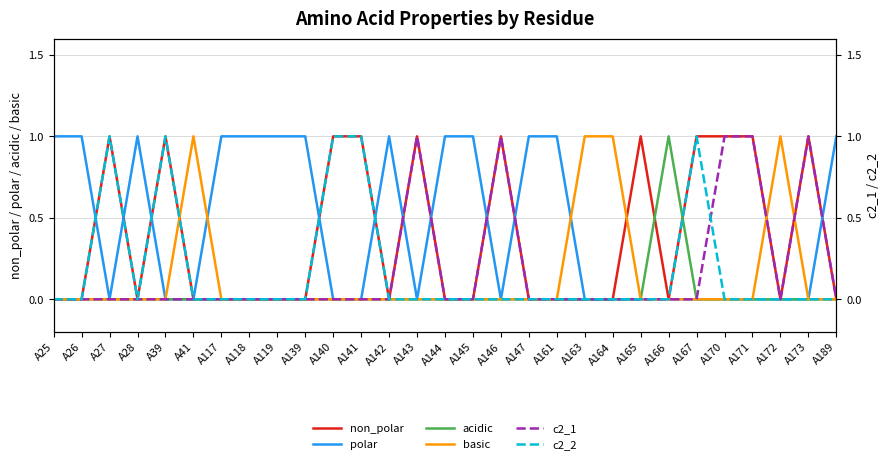

Rank the series by their maximum value, from lowest to highest.

non_polar, polar, acidic, basic, c2_1, c2_2